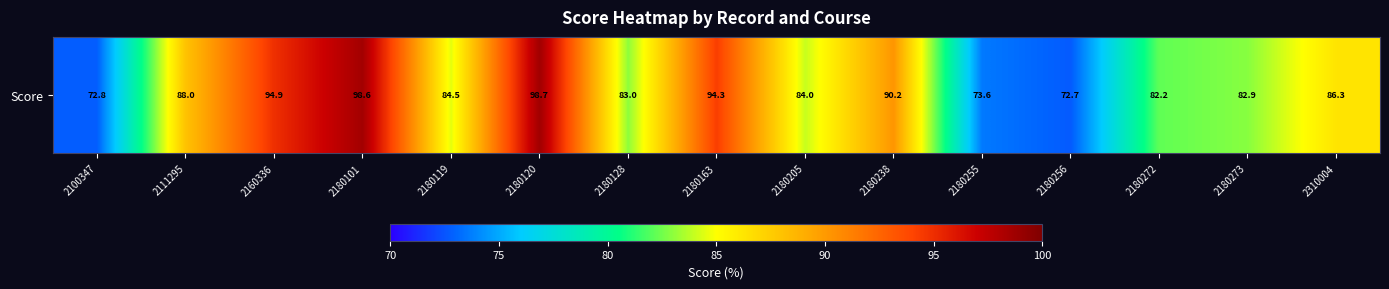

Reading left to right, list all the values displayed in this chart.

2100347=72.8	2111295=88.0	2160336=94.9	2180101=98.6	2180119=84.5	2180120=98.7	2180128=83.0	2180163=94.3	2180205=84.0	2180238=90.2	2180255=73.6	2180256=72.7	2180272=82.2	2180273=82.9	2310004=86.3